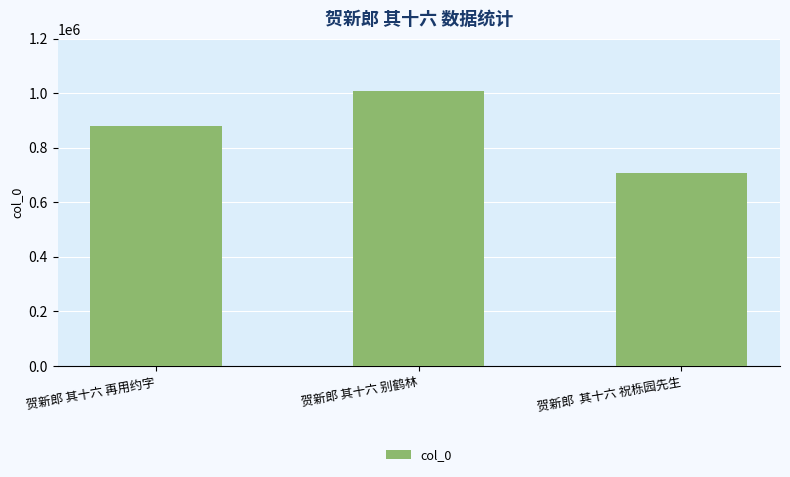

What is the sum of the values at 贺新郎  其十六 祝栎园先生 and 贺新郎 其十六 再用约字?

1587671